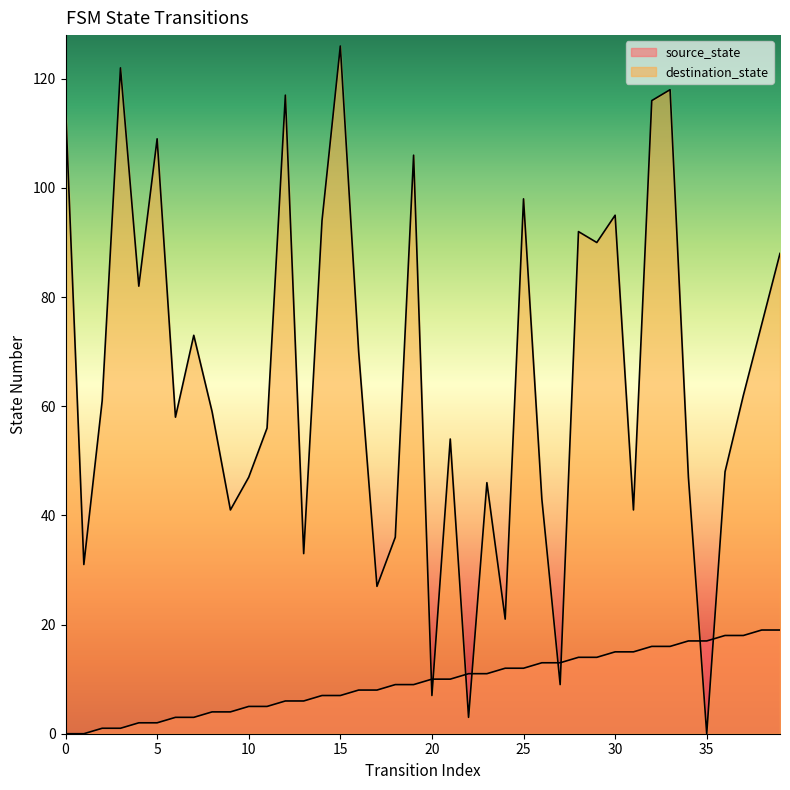

List the series in order of their peak value, highest first.

destination_state, source_state